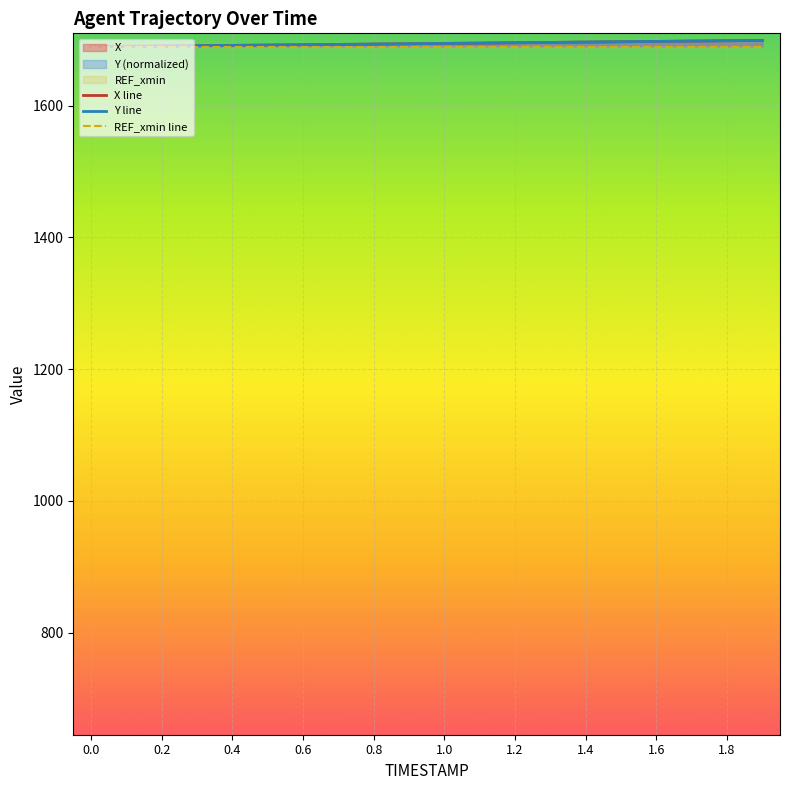

At how many categories does at least one series exceed 1692?

15